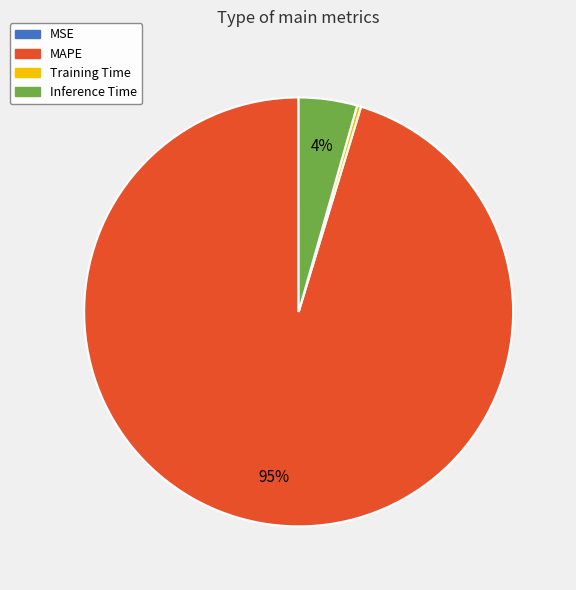

Is it true that Training Time is 0% of the pie?

True